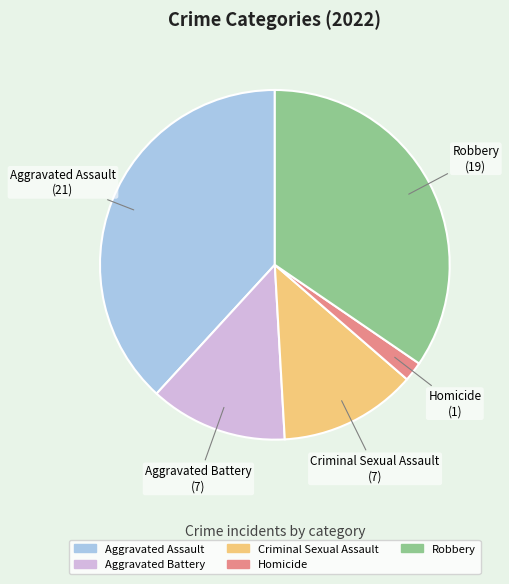

How many slices are in this pie chart?

5